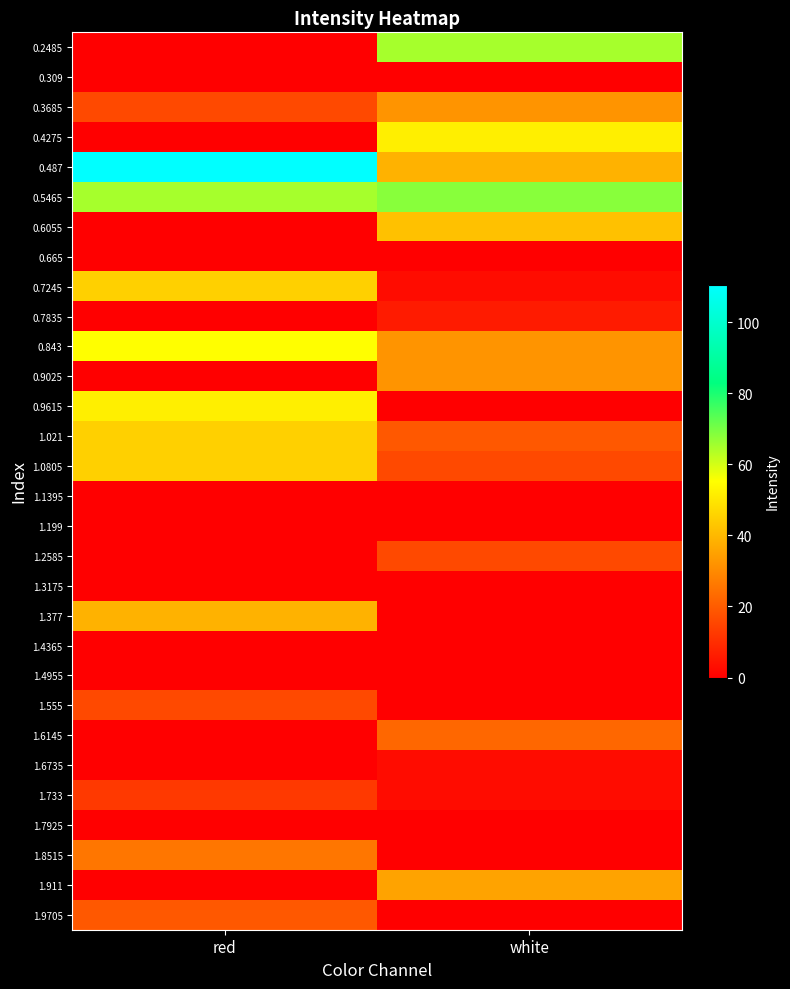

Reading left to right, list all the values displayed in this chart.

0.2485: red=0.0	white=64.9
0.309: red=0.0	white=0.0
0.3685: red=16.0	white=32.3
0.4275: red=0.0	white=51.9
0.487: red=110.6	white=38.8
0.5465: red=64.9	white=68.2
0.6055: red=0.0	white=42.1
0.665: red=0.0	white=0.0
0.7245: red=45.3	white=3.0
0.7835: red=0.0	white=6.2
0.843: red=55.1	white=32.3
0.9025: red=0.0	white=32.3
0.9615: red=51.9	white=0.0
1.021: red=45.3	white=19.3
1.0805: red=45.3	white=16.0
1.1395: red=0.0	white=0.0
1.199: red=0.0	white=0.0
1.2585: red=0.0	white=16.0
1.3175: red=0.0	white=0.0
1.377: red=38.8	white=0.0
1.4365: red=0.0	white=0.0
1.4955: red=0.0	white=0.0
1.555: red=16.0	white=0.0
1.6145: red=0.0	white=22.5
1.6735: red=0.0	white=3.0
1.733: red=12.7	white=3.0
1.7925: red=0.0	white=0.0
1.8515: red=25.8	white=0.0
1.911: red=0.0	white=35.6
1.9705: red=19.3	white=0.0